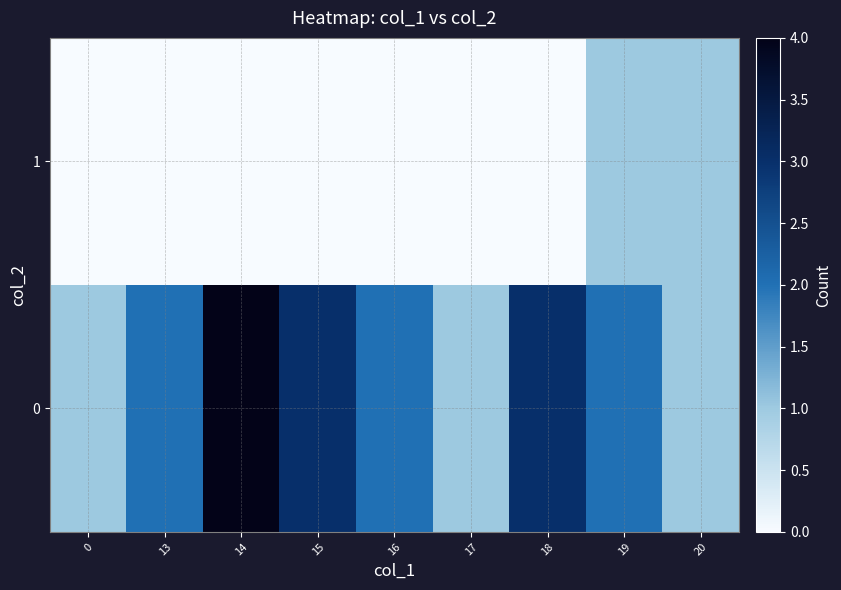

What is the spread (max minus min) of values at 18?

3